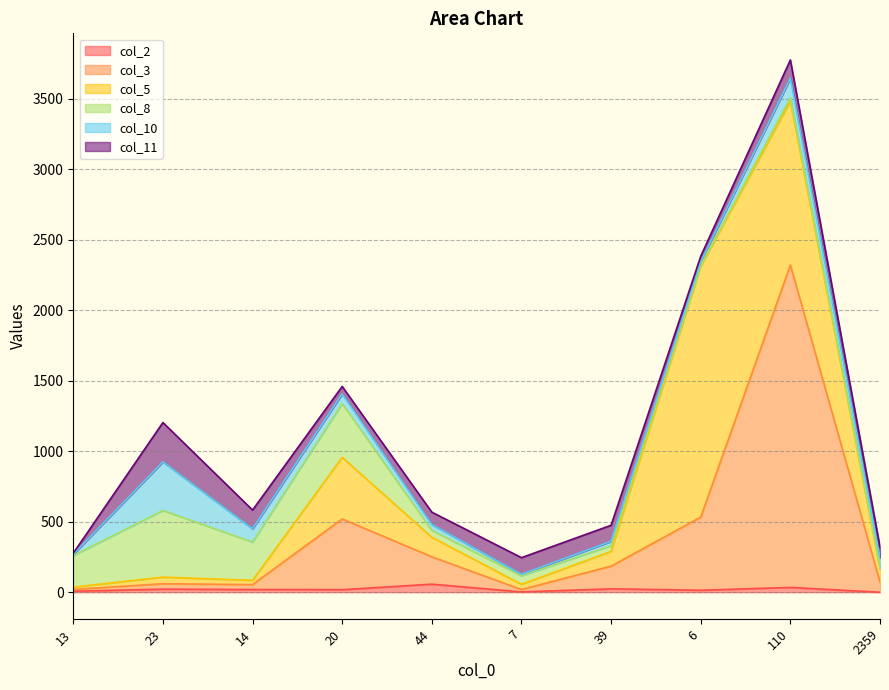

What are all the series names shown in the legend?

col_2, col_3, col_5, col_8, col_10, col_11